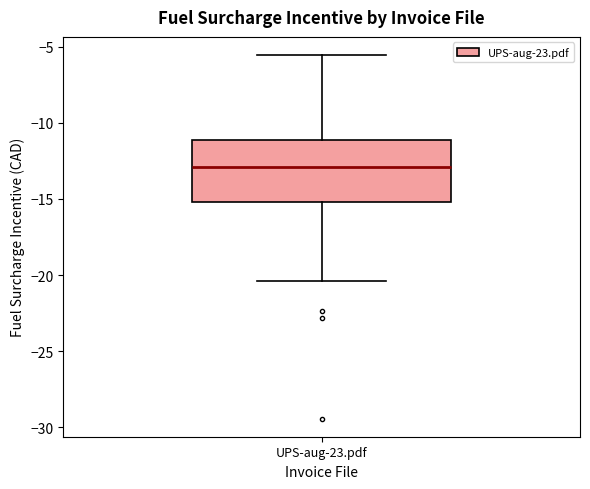

Read this box plot against the y-axis: the position of the median line, the range covered by the box, and the ends of both whiskers. The values are not printed on the chart, so give them approximately, as read against the axis.

median -13.0, box -15.0 to -11.0, whiskers -20.5 to -5.5